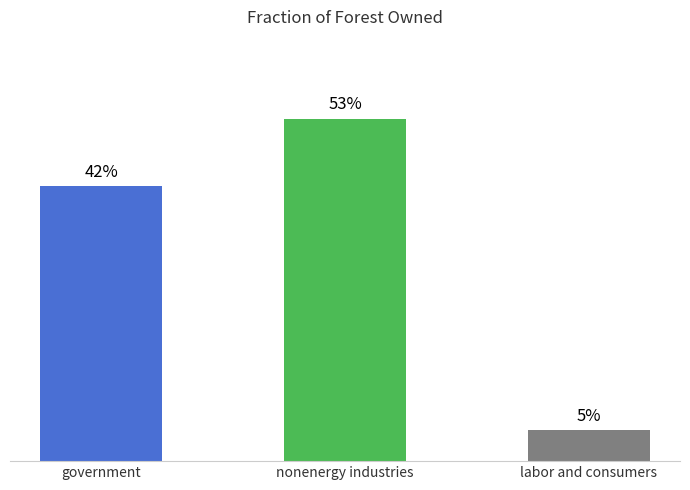

Are the bars horizontal?

No